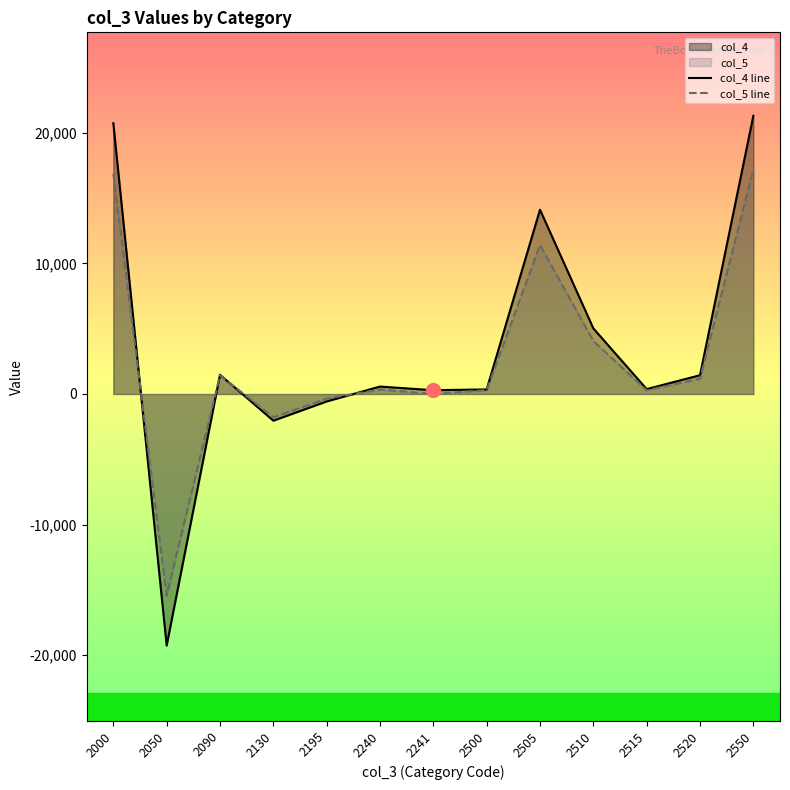

What is the value of the col_5 line point at the 11th from the left?

285.6